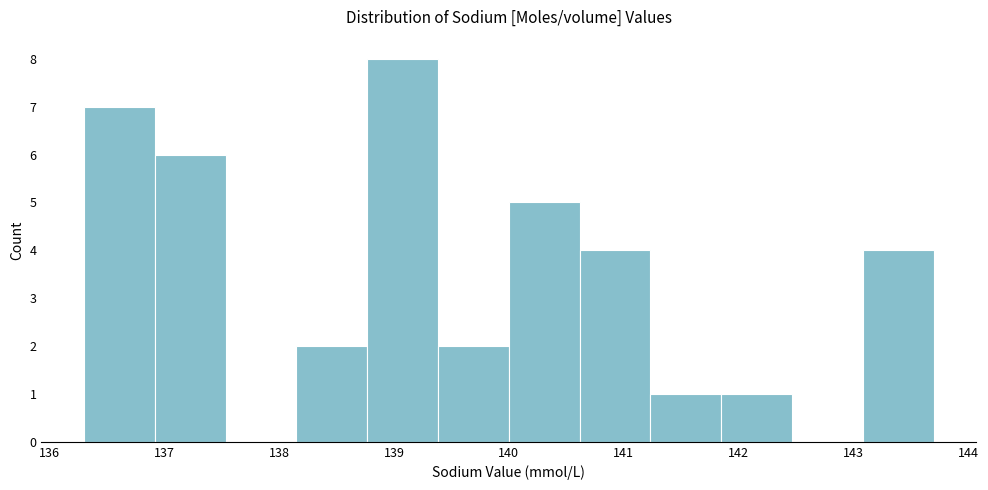

Reading left to right, list every bar in this chart as the range it spans on the x-axis followed by its height. Neither the bar edges nor the heights are printed on the chart, so give them approximately, as read against the axes.

136.3 to 136.9: 7
136.9 to 137.5: 6
137.5 to 138.2: 0
138.2 to 138.8: 2
138.8 to 139.4: 8
139.4 to 140.0: 2
140.0 to 140.6: 5
140.6 to 141.2: 4
141.2 to 141.9: 1
141.9 to 142.5: 1
142.5 to 143.1: 0
143.1 to 143.7: 4